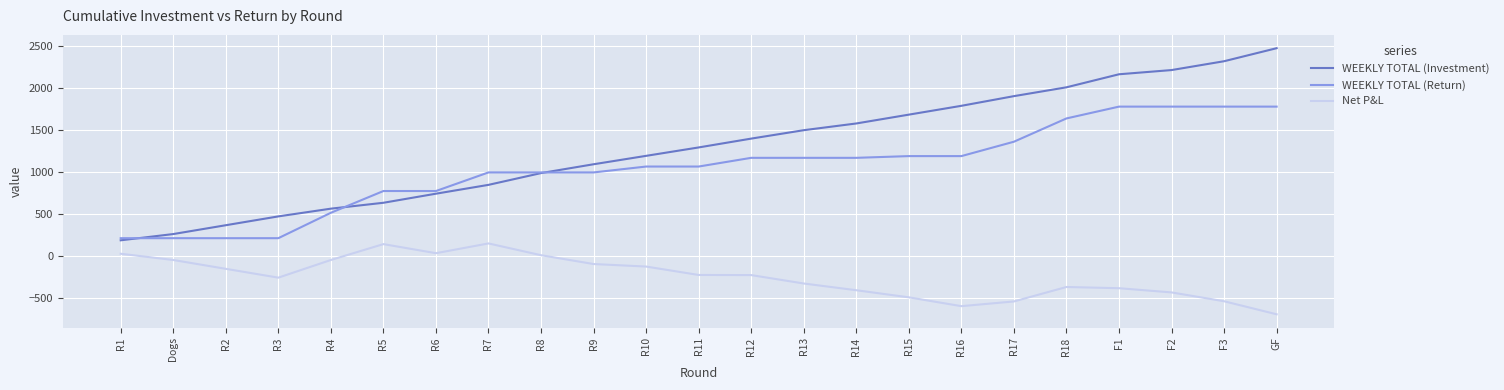

Rank the series by their average value, from highest to lowest.

WEEKLY TOTAL (Investment), WEEKLY TOTAL (Return), Net P&L